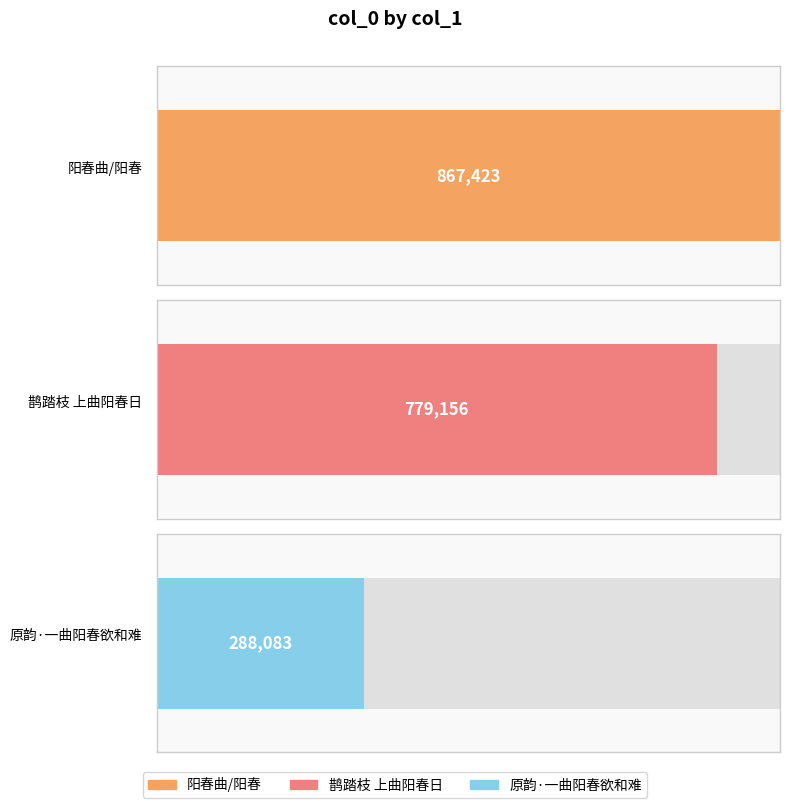

How many data points does each series have?

3